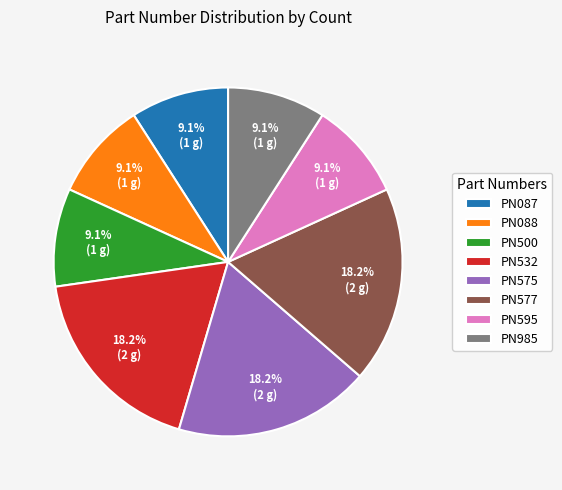

What is the ratio of the value at PN575 to the value at PN088?

2.0